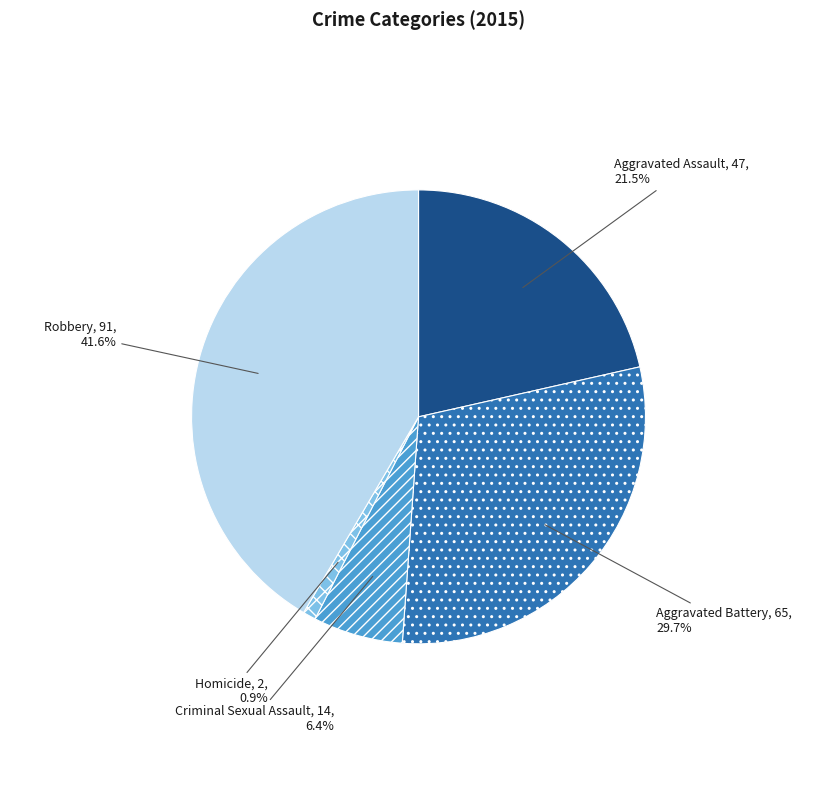

Which category has the biggest portion of the pie?

Robbery